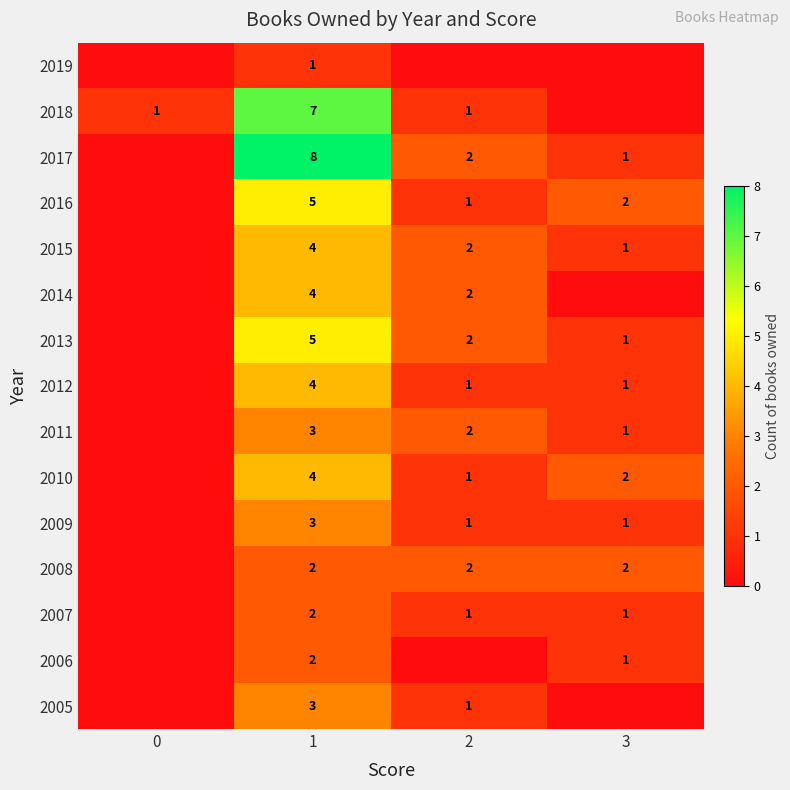

The 2015 series shows 2 at 2. True or false?

True